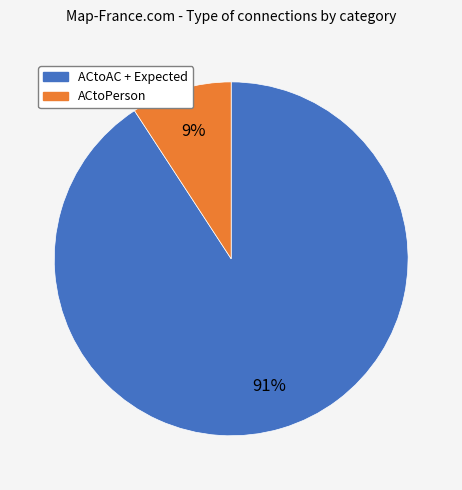

Do ACtoAC + Expected and ACtoPerson together represent more than half of the pie?

Yes